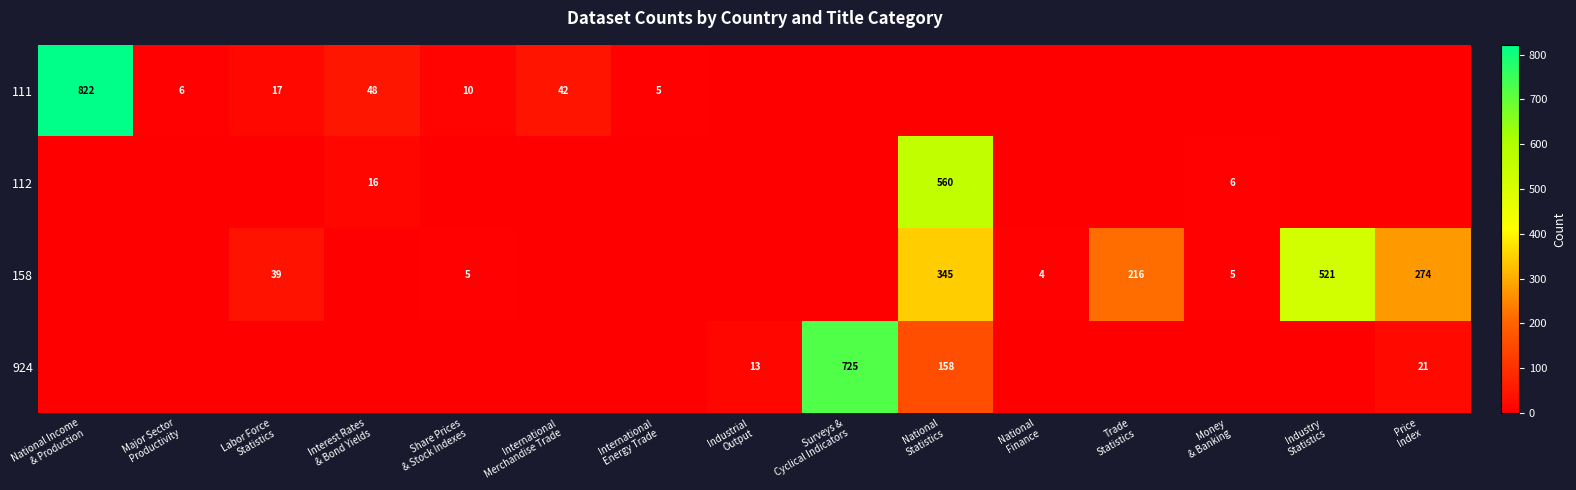

Which category has the lowest value in the 924 series?

National Income & Production